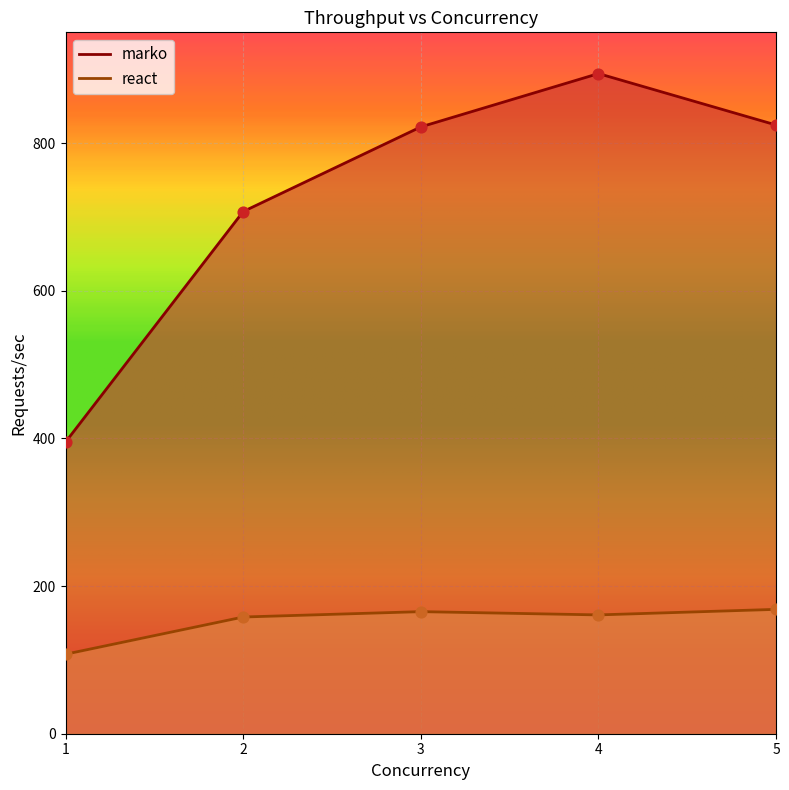

What is the total value across all series at 4?

1055.0